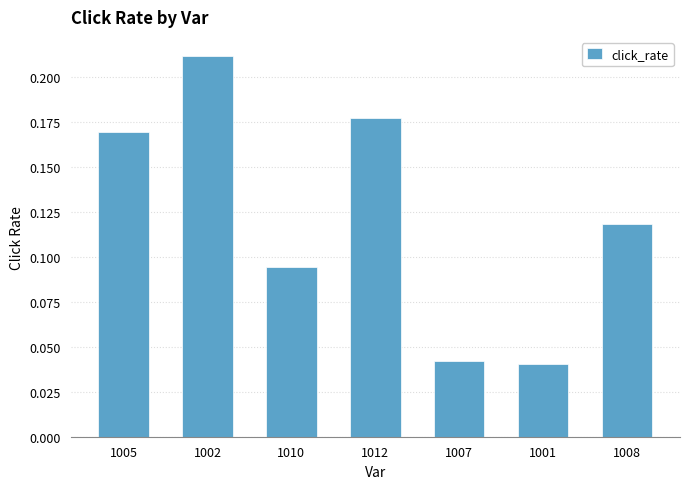

How many series are shown in this chart?

1